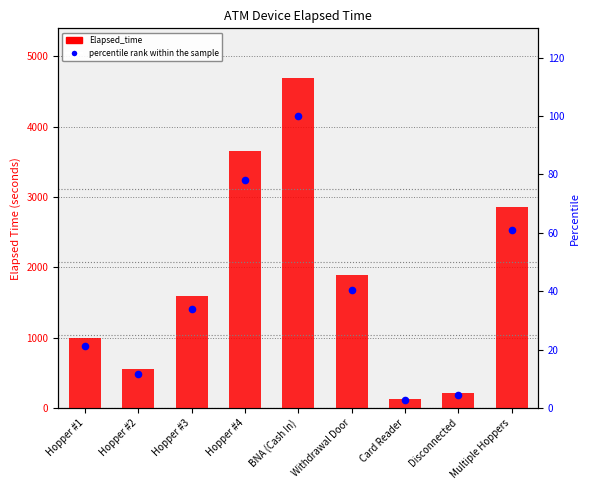

Which series has the largest total across all categories?

Elapsed_time